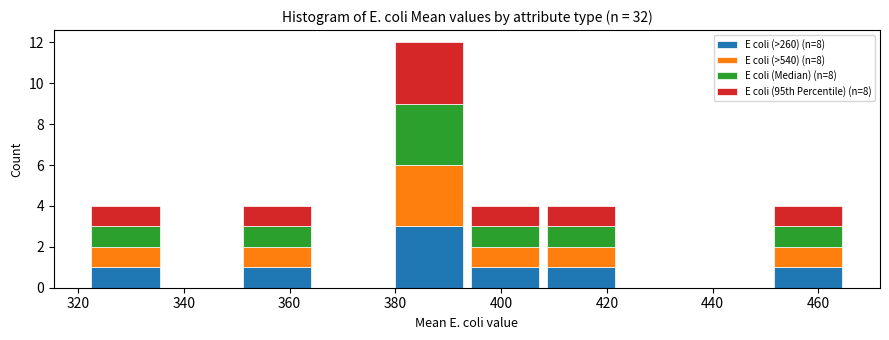

Reading left to right, list every stacked bar in this chart as the range it spans on the x-axis followed by its total height. Neither the bar edges nor the heights are printed on the chart, so give them approximately, as read against the axes.

322 to 336: 4
336 to 350: 0
350 to 364: 4
364 to 380: 0
380 to 394: 12
394 to 408: 4
408 to 422: 4
422 to 436: 0
436 to 450: 0
450 to 466: 4